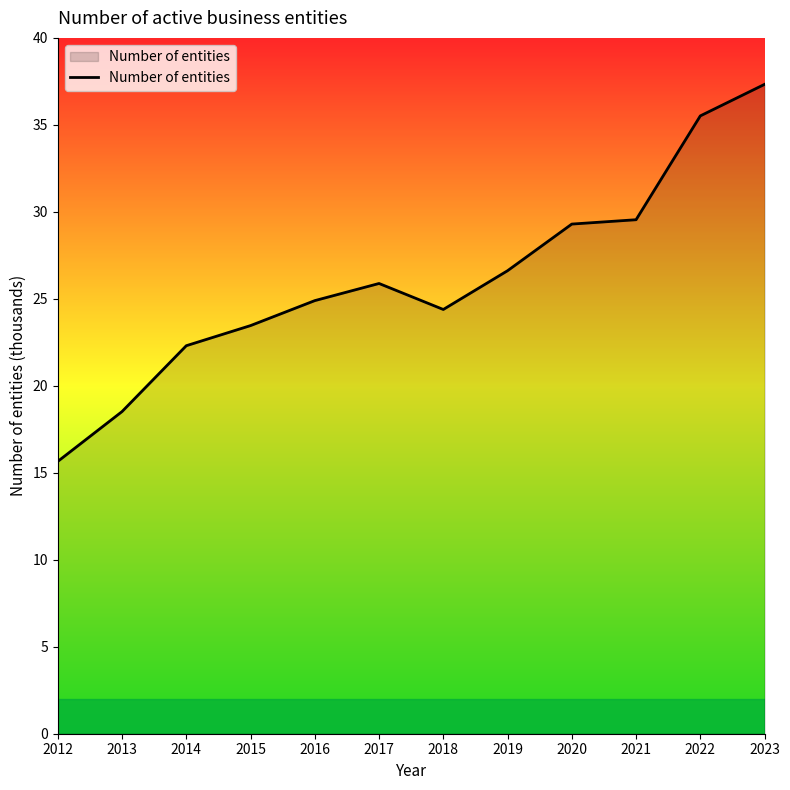

Reading left to right, what are all the values shown in this chart?

15.7	18.5	22.3	23.5	24.9	25.9	24.4	26.6	29.3	29.5	35.5	37.3